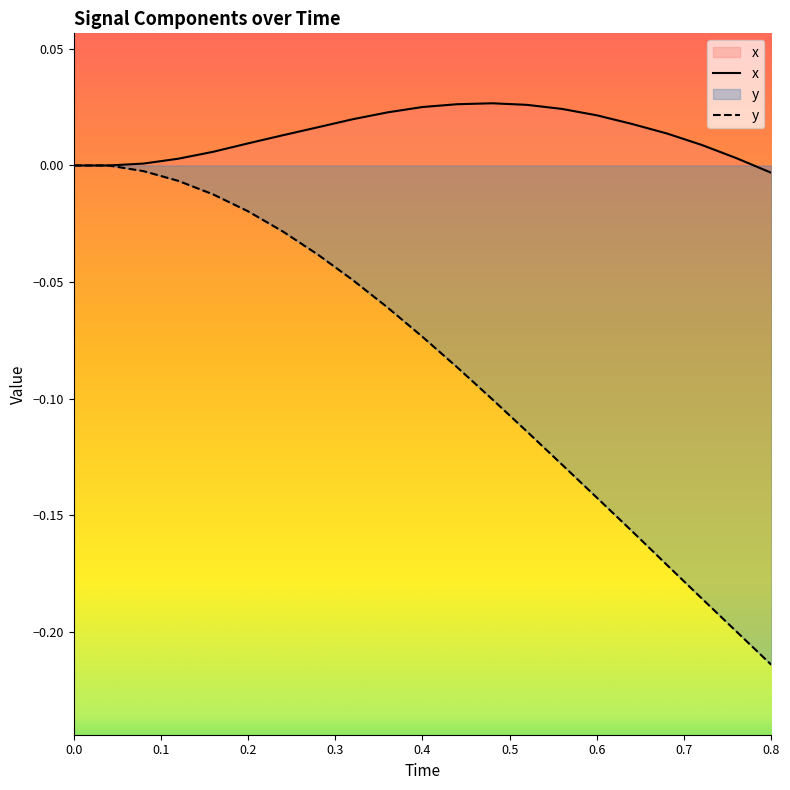

What is the minimum value shown in the chart?

-0.2